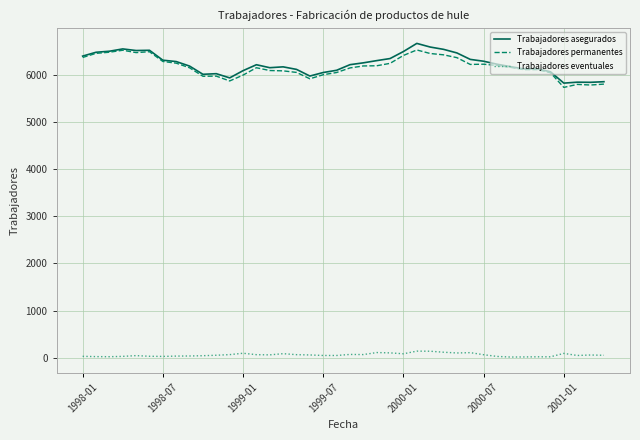

True or false: Trabajadores eventuales and Trabajadores permanentes cross at least once.

False